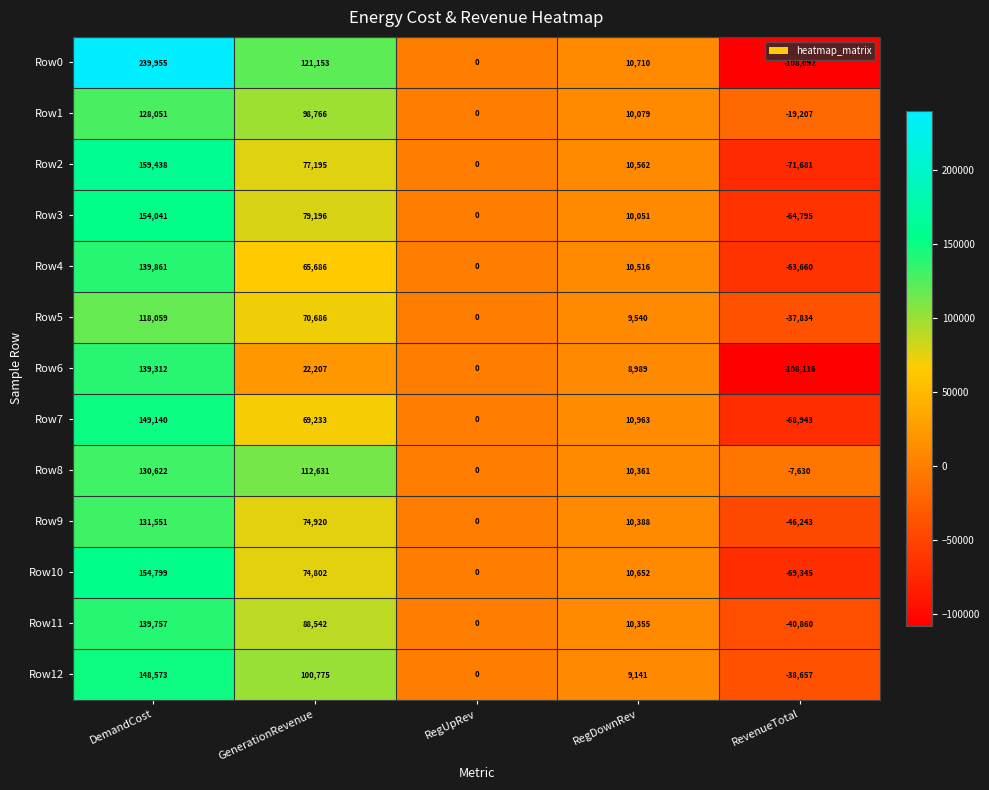

Read the Row4 value at RegDownRev, to the nearest 100.

10500